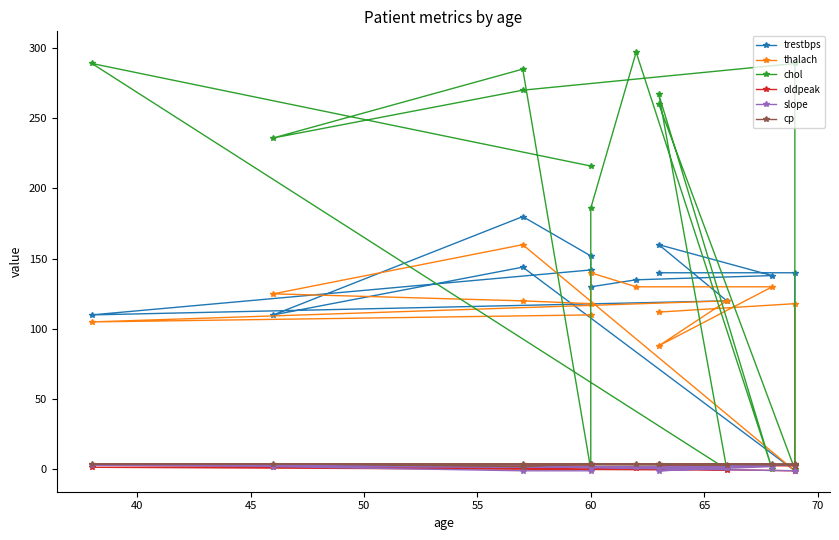

True or false: trestbps has more than 1 interior local peaks.

True